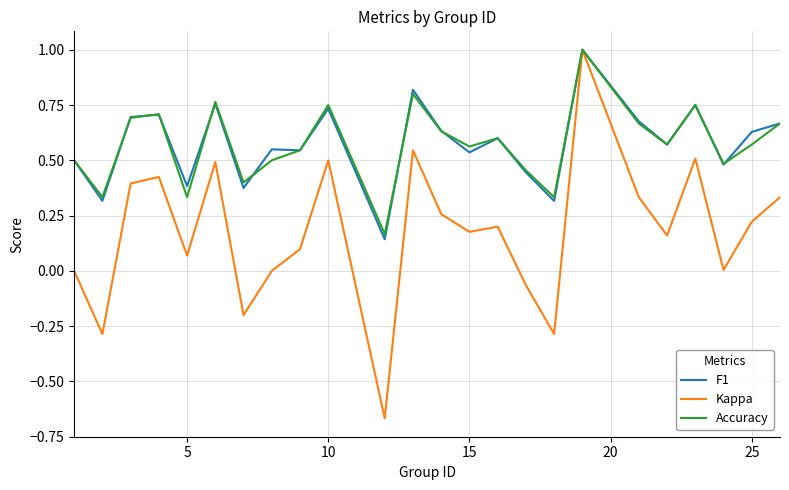

What is the maximum value for F1?

1.0